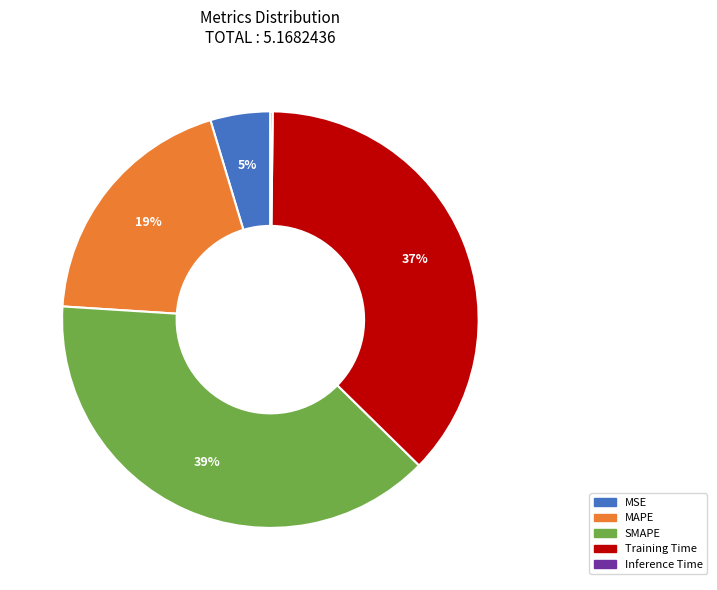

To the nearest percent, what portion does MSE represent?

5%